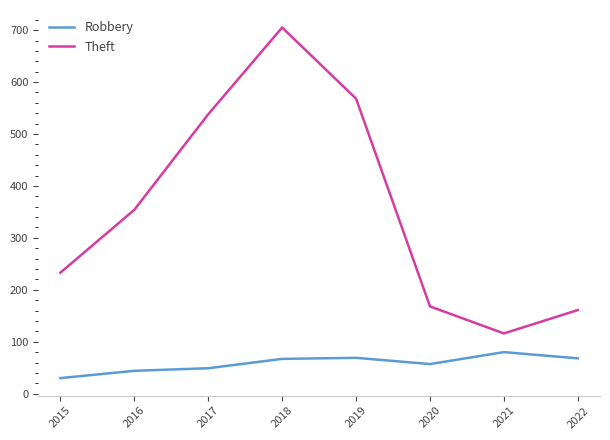

How many values in the Robbery series are below 67?

4